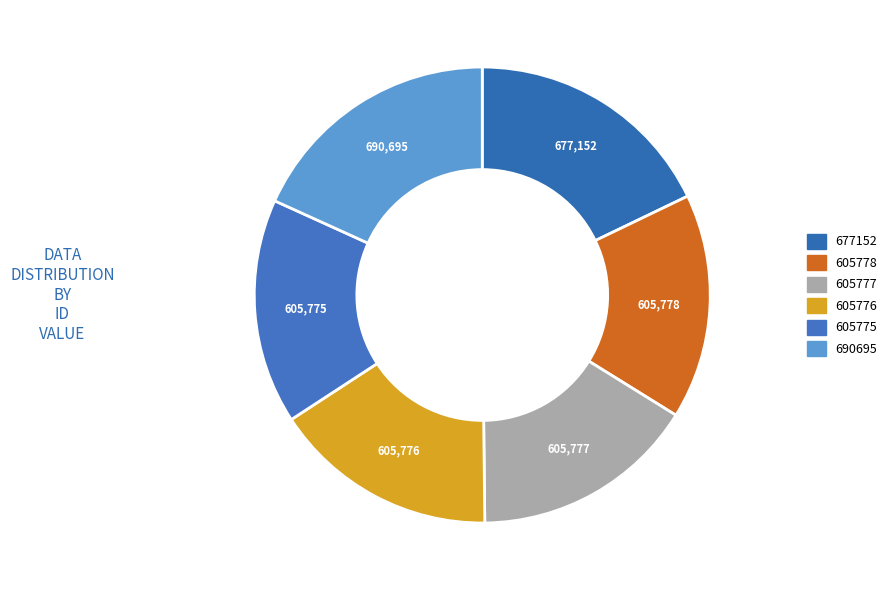

To the nearest percent, what is the average slice percentage?

17%